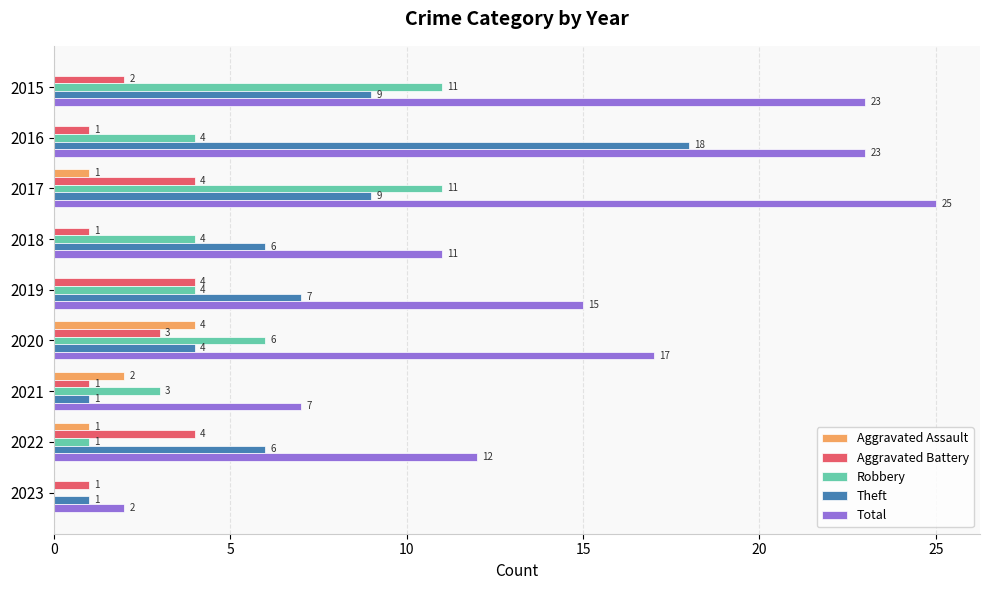

How many Aggravated Battery values are between 1 and 4?

9